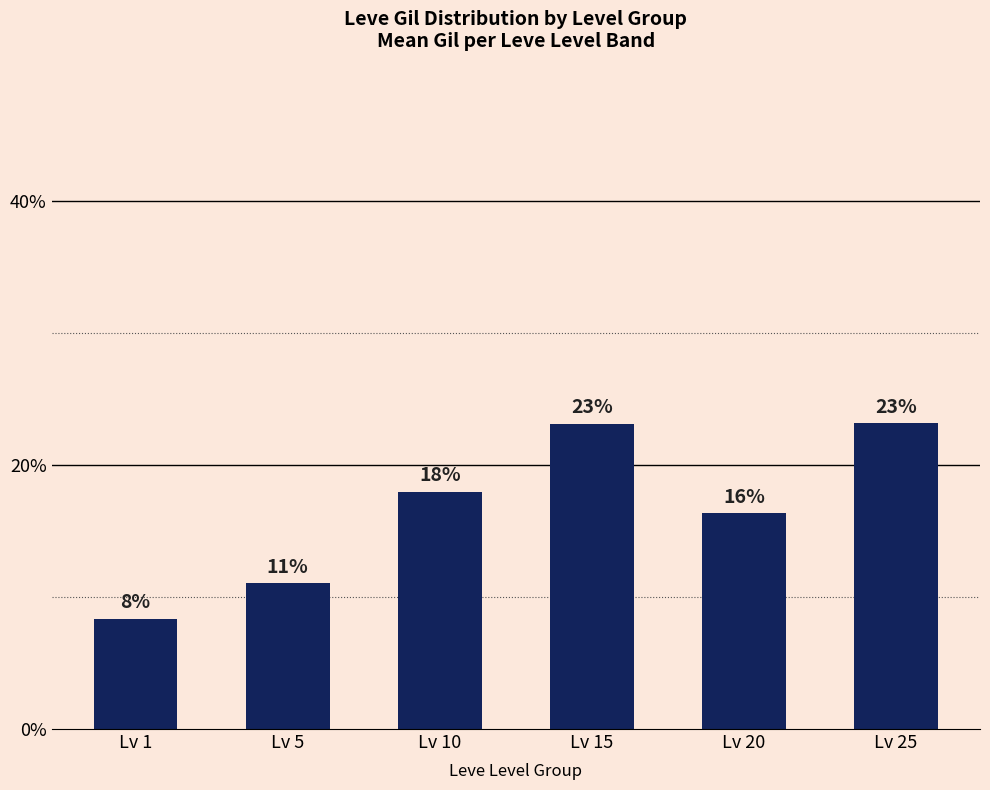

What is the change in value from Lv 5 to Lv 10?

+6.9